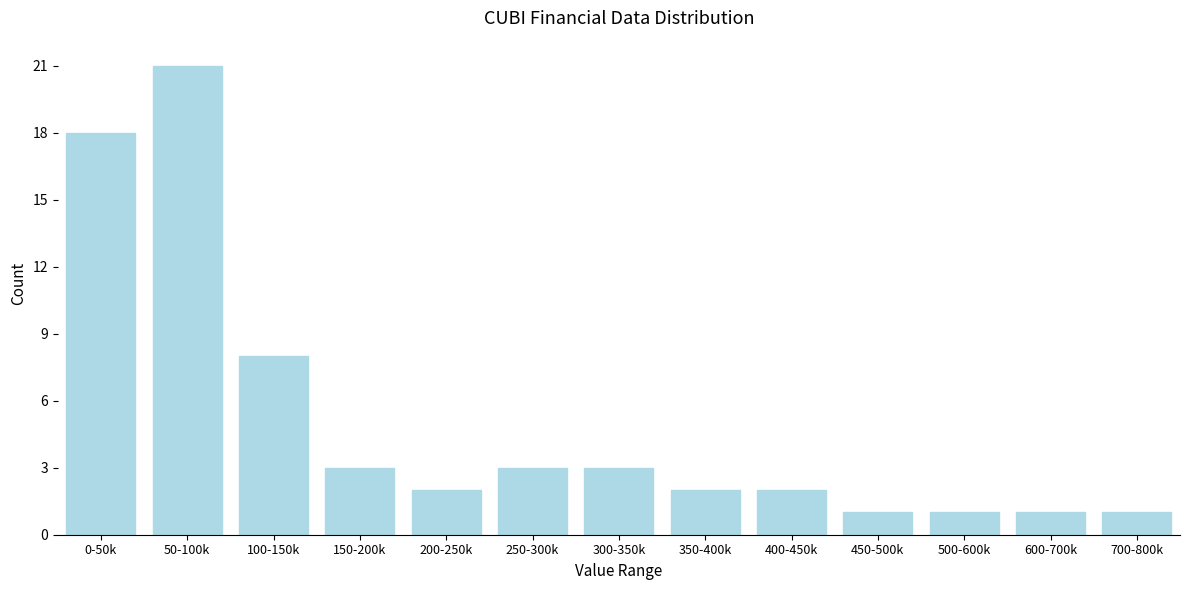

Reading right to left, list all the values displayed in this chart.

700-800k=1	600-700k=1	500-600k=1	450-500k=1	400-450k=2	350-400k=2	300-350k=3	250-300k=3	200-250k=2	150-200k=3	100-150k=8	50-100k=21	0-50k=18